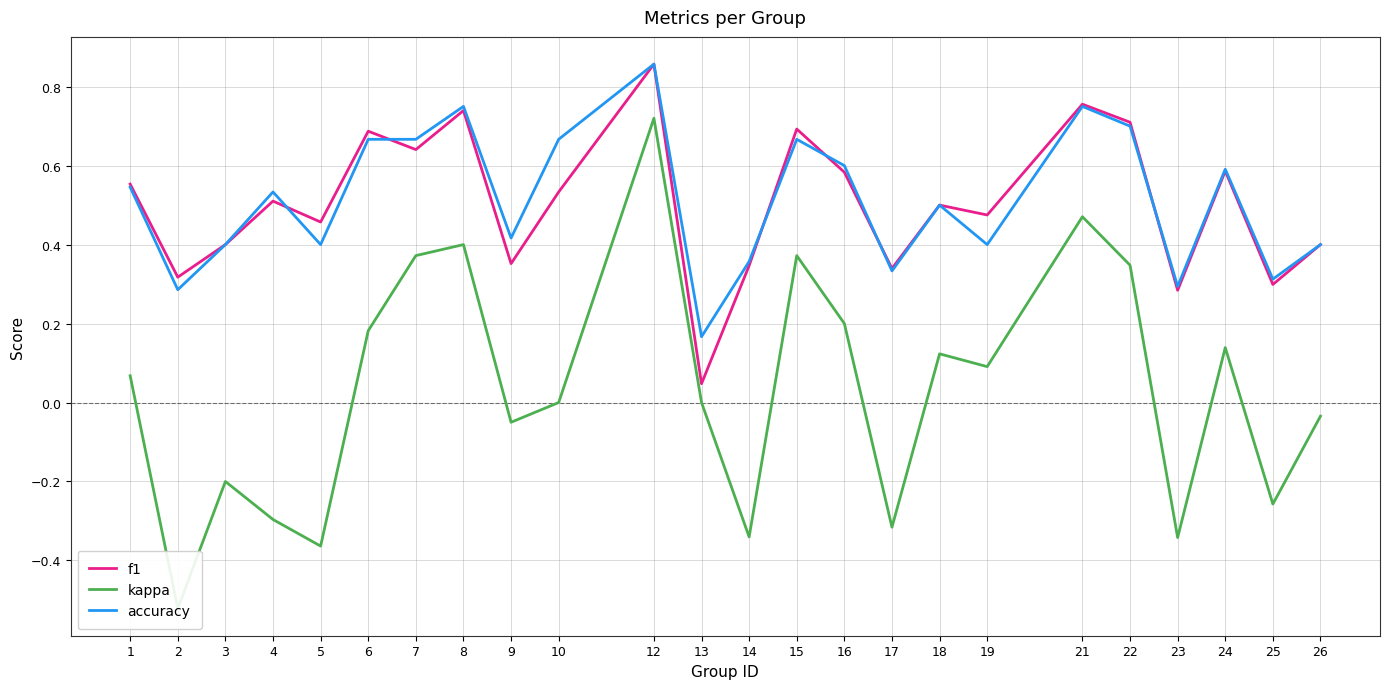

True or false: kappa and f1 cross at least once.

False